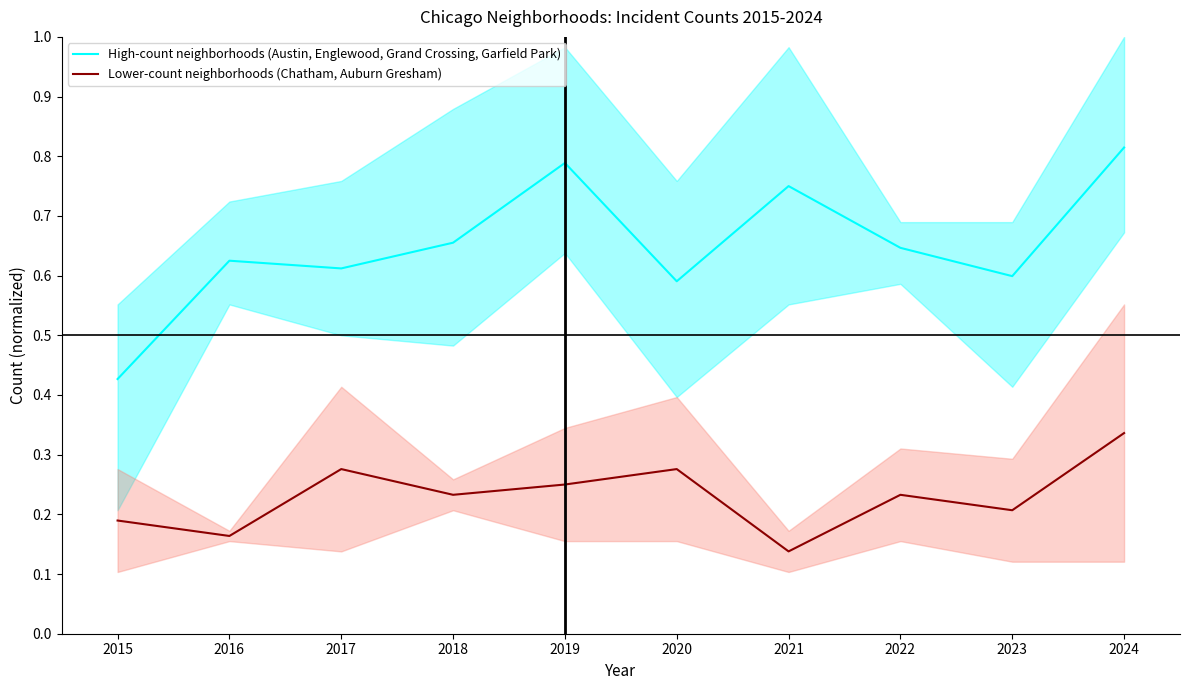

What is the approximate value of Lower-count neighborhoods (Chatham, Auburn Gresham) at 2017?

0.3